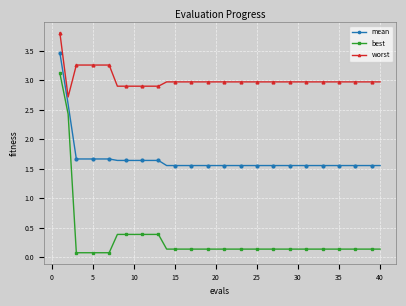

What is the difference between the maximum and minimum values in the worst series?

1.1